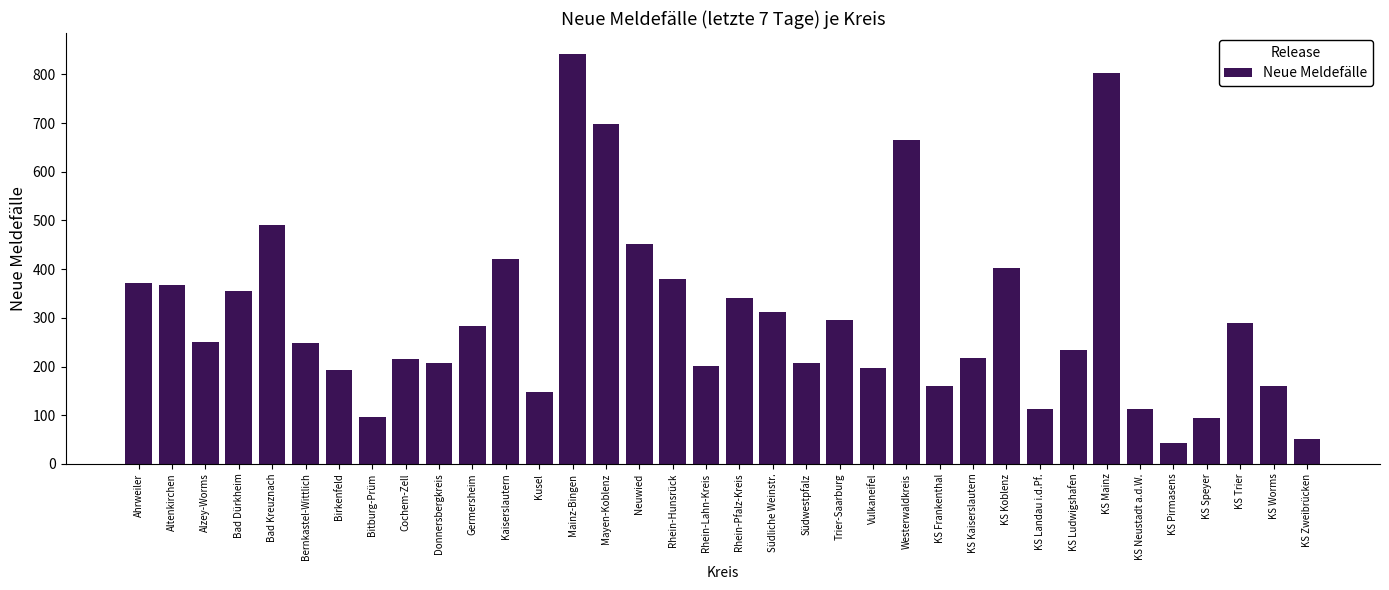

The chart shows a value of 202 at Rhein-Lahn-Kreis. True or false?

True